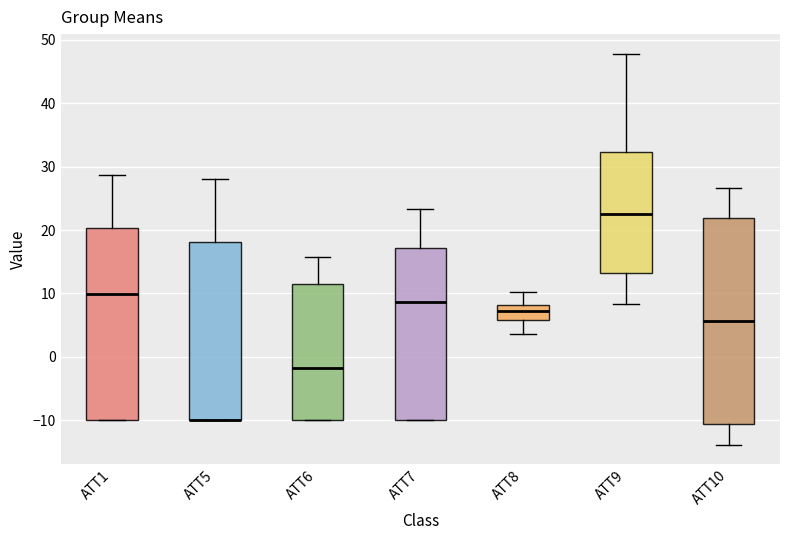

Reading left to right, transcribe this box plot: for each box, give where its median line is, the range the box spans, and where its two whiskers end, as read against the y-axis. The values are not printed on the chart, so give them approximately, as read against the axis.

ATT1: median 10, box -10 to 20, whiskers -10 to 29
ATT5: median -10 (drawn on the box's lower edge), box -10 to 18, whiskers -10 to 28
ATT6: median -2, box -10 to 12, whiskers -10 to 16
ATT7: median 9, box -10 to 17, whiskers -10 to 23
ATT8: median 7, box 6 to 8, whiskers 4 to 10
ATT9: median 23, box 13 to 32, whiskers 8 to 48
ATT10: median 6, box -11 to 22, whiskers -14 to 27